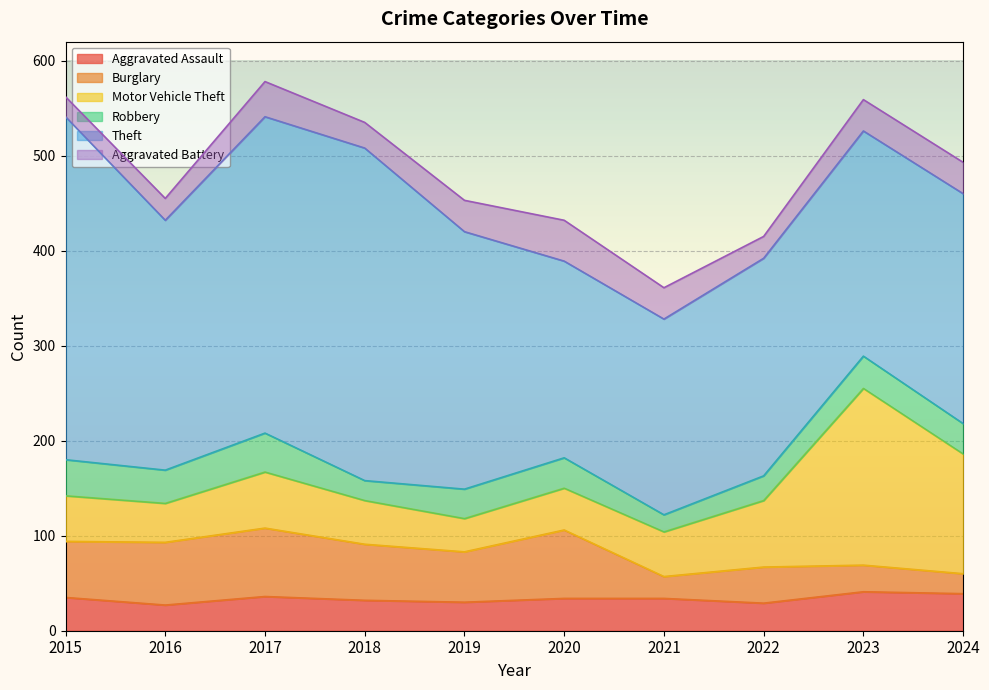

How many values in the Motor Vehicle Theft series exceed 48?

4